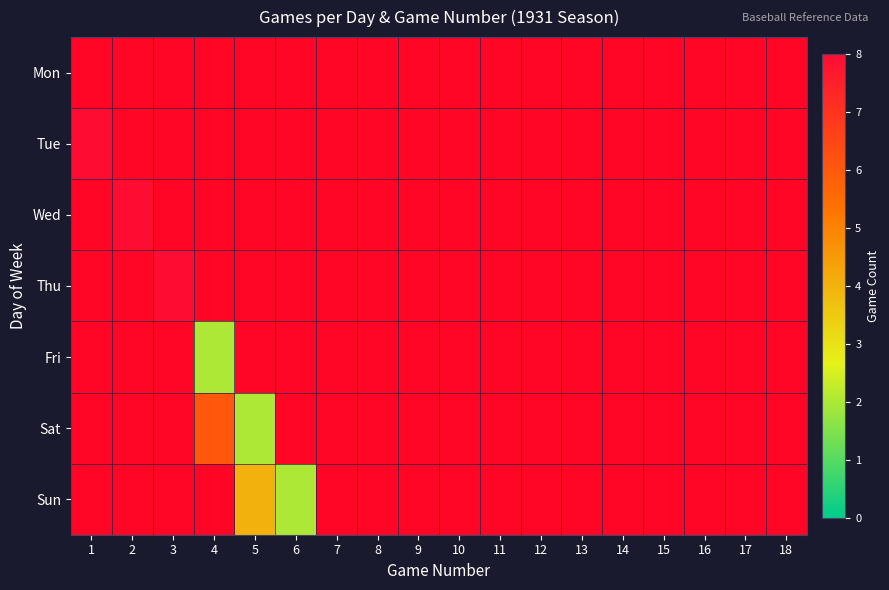

Is the value of Mon at 13 greater than the value of Thu at 11?

No